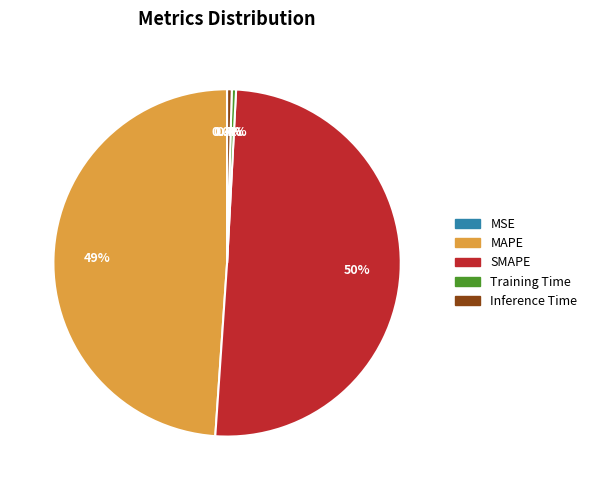

What is the largest slice in the pie chart?

SMAPE